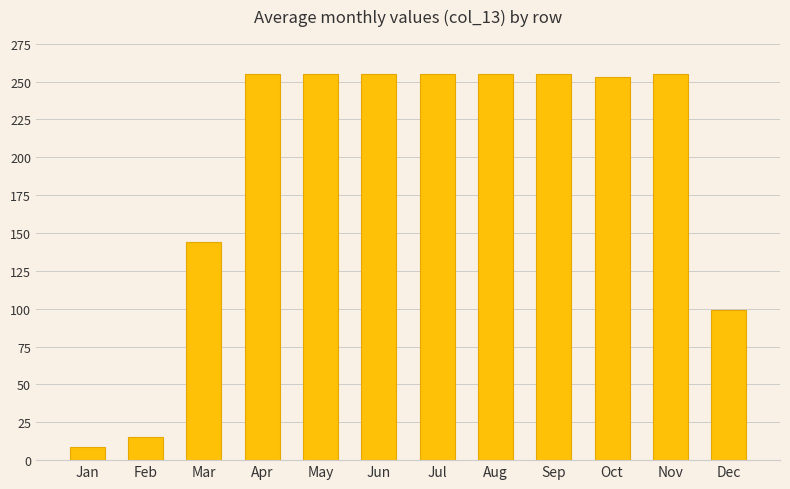

What is the ratio of the value at Aug to the value at Jun?

1.0